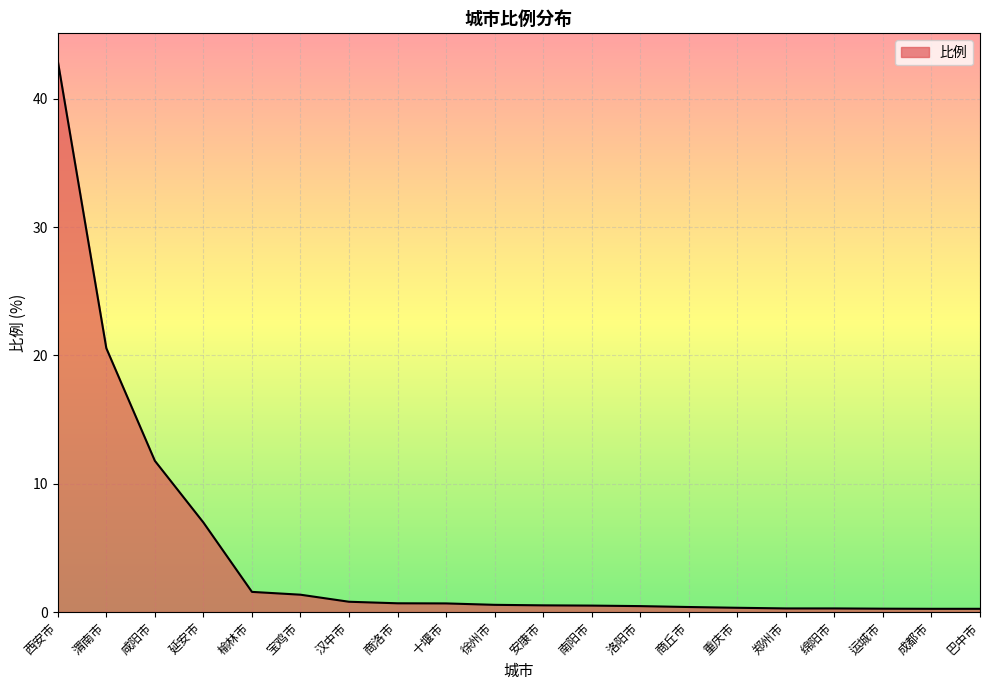

What is the maximum value shown in the chart?

43.0